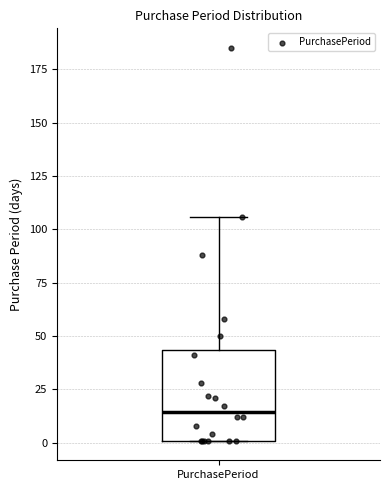

Read this box plot against the y-axis: the position of the median line, the range covered by the box, and the ends of both whiskers. The values are not printed on the chart, so give them approximately, as read against the axis.

median 15, box 0 to 45, whiskers 0 to 105